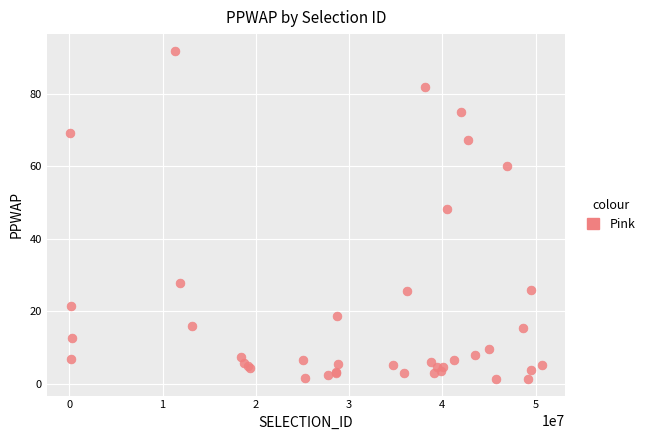

What Y value in the scatter plot is closest to 46?

48.3